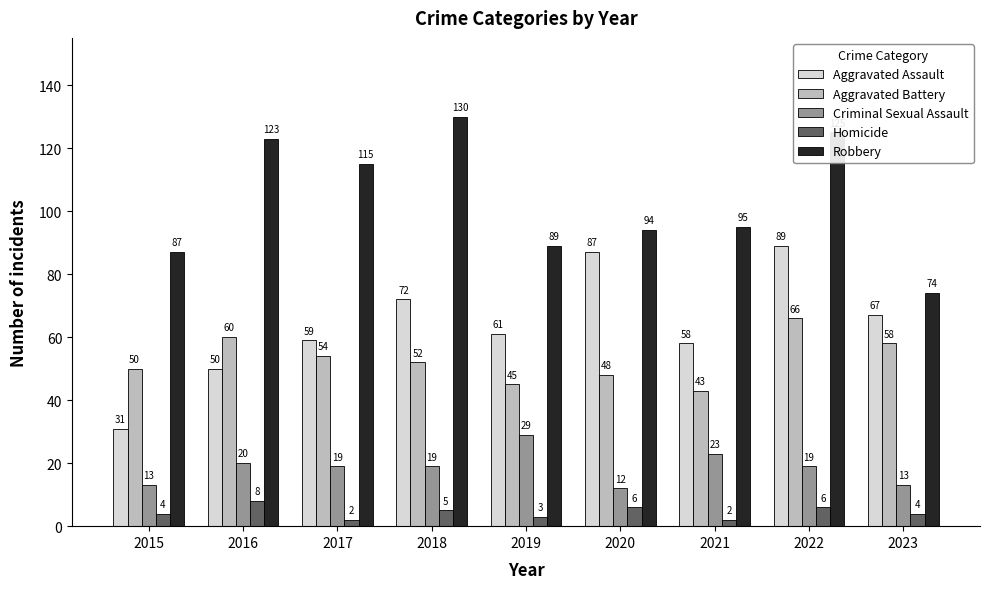

Where is Aggravated Assault nearest to the value 60?

2017